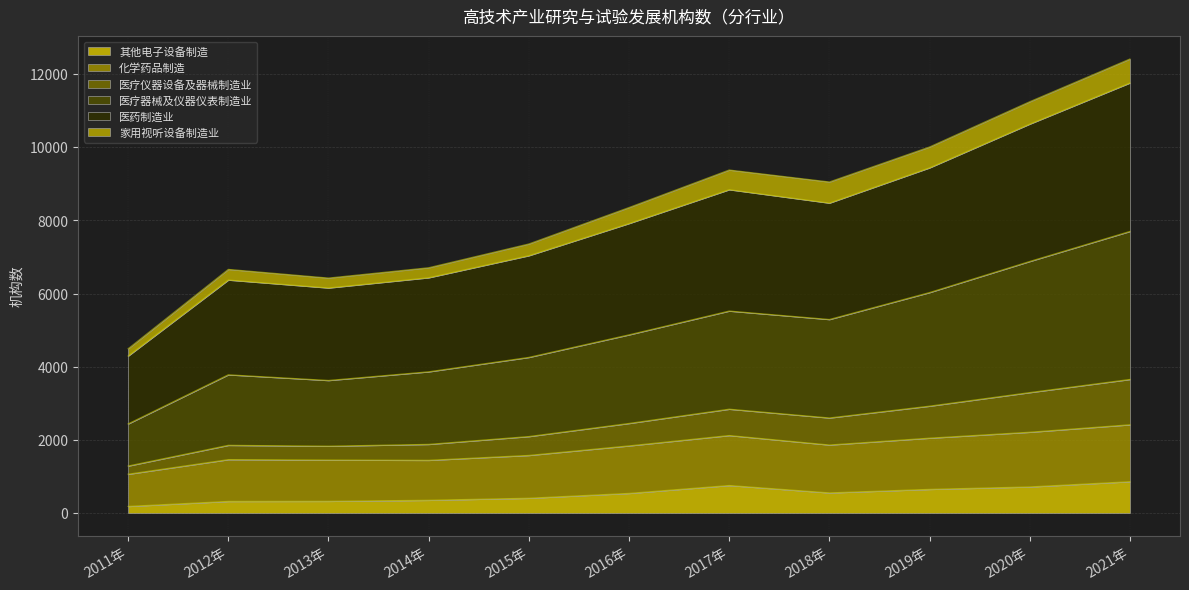

True or false: 其他电子设备制造 has a value of 538 at 2016年.

True